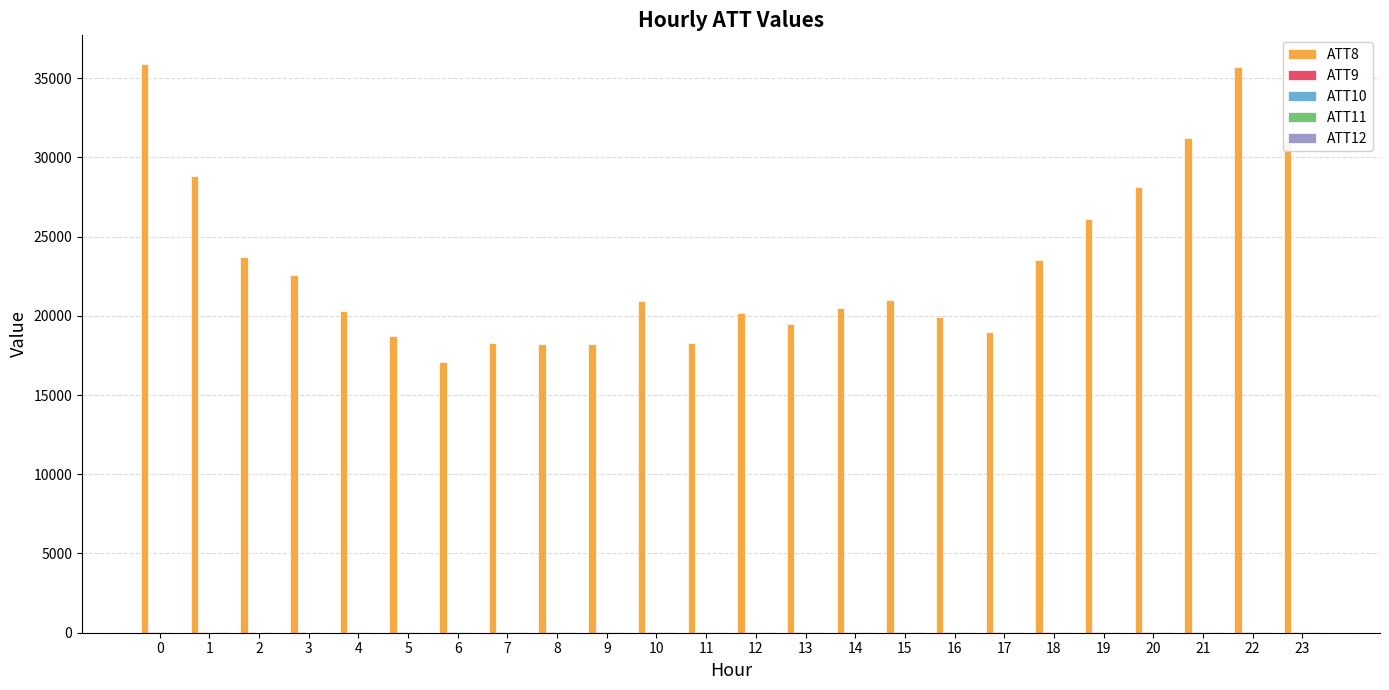

What value does the ATT8 series have at 13?

19500.0